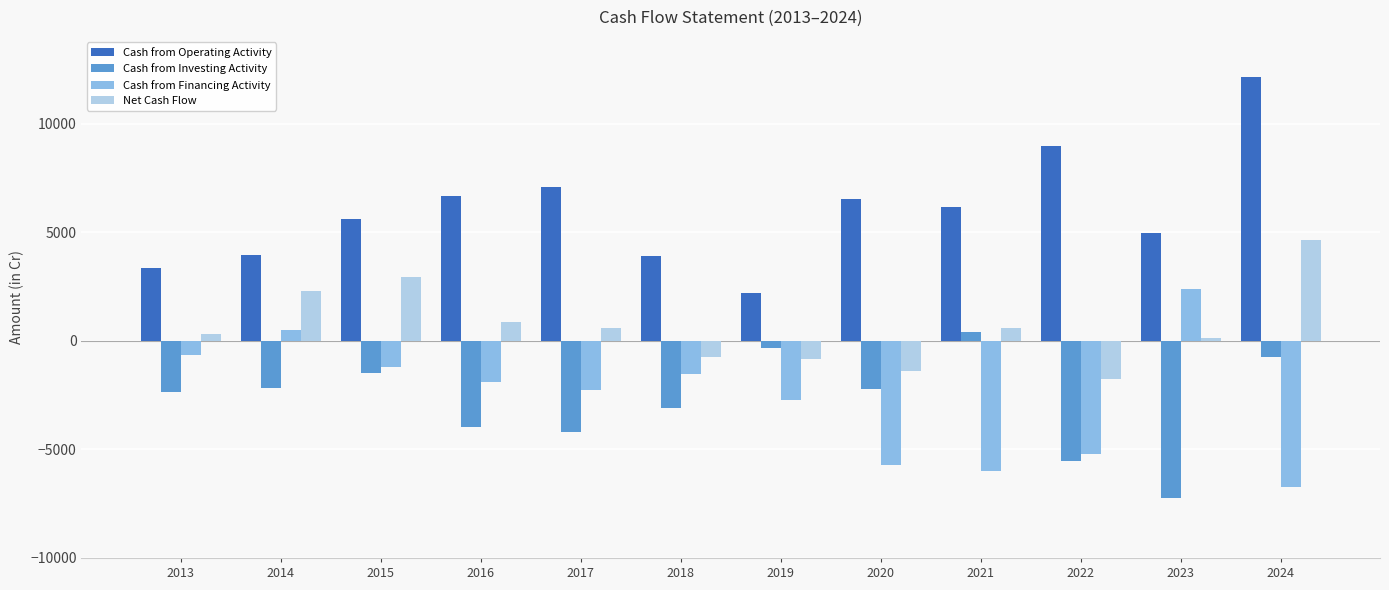

Which category has the lowest value in the Cash from Financing Activity series?

2024